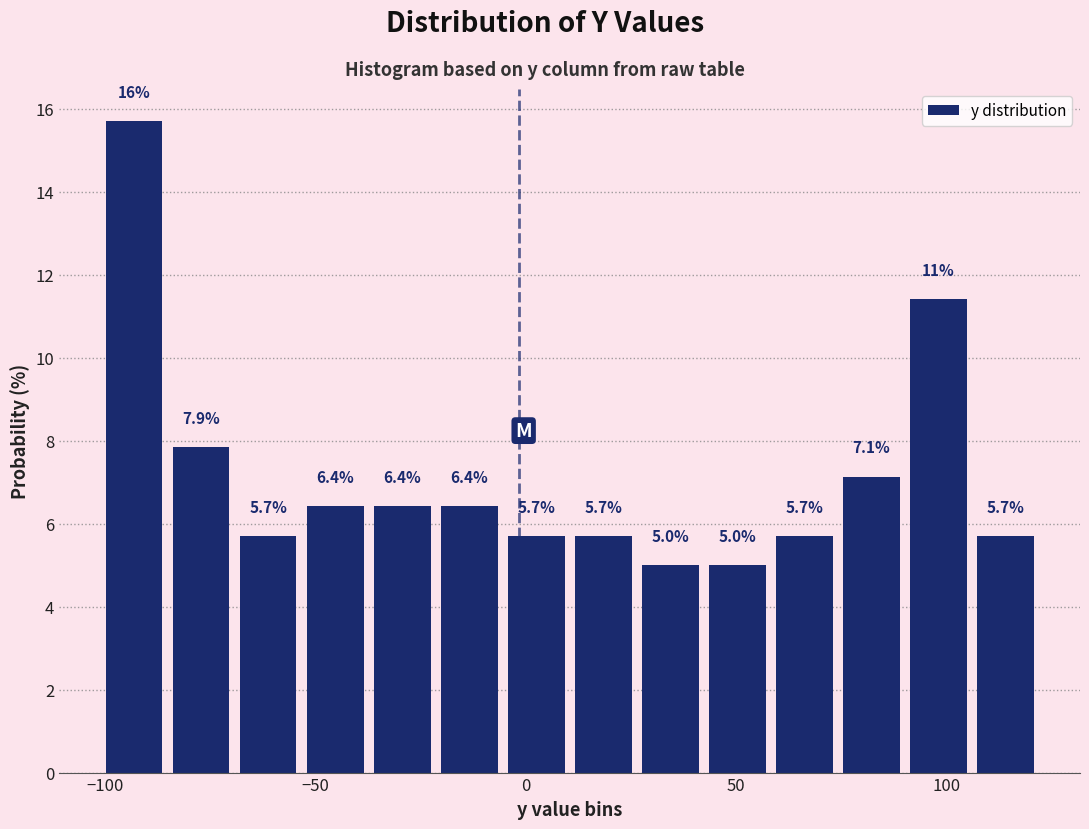

Around what value on the x-axis is the tallest bar? Give the approximate position of its centre, as read against the axis.

-95